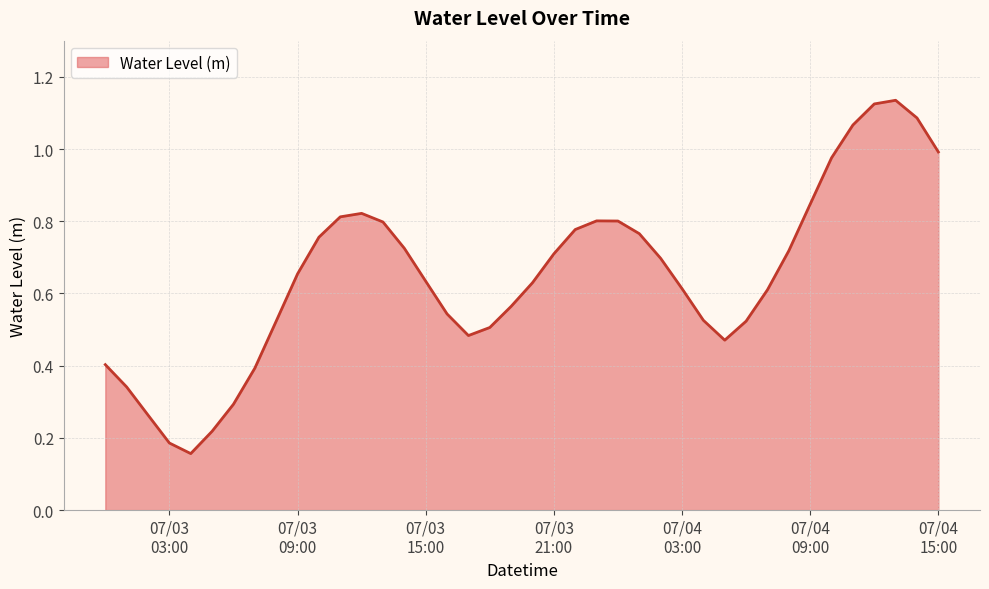

List the labels in order of value, smallest first.

2024-07-03 04:00:00, 2024-07-03 03:00:00, 2024-07-03 05:00:00, 2024-07-03 02:00:00, 2024-07-03 06:00:00, 2024-07-03 01:00:00, 2024-07-03 07:00:00, 2024-07-03 00:00:00, 2024-07-04 05:00:00, 2024-07-03 17:00:00, 2024-07-03 18:00:00, 2024-07-04 06:00:00, 2024-07-03 08:00:00, 2024-07-04 04:00:00, 2024-07-03 16:00:00, 2024-07-03 19:00:00, 2024-07-04 07:00:00, 2024-07-04 03:00:00, 2024-07-03 20:00:00, 2024-07-03 15:00:00, 2024-07-03 09:00:00, 2024-07-04 02:00:00, 2024-07-03 21:00:00, 2024-07-04 08:00:00, 2024-07-03 14:00:00, 2024-07-03 10:00:00, 2024-07-04 01:00:00, 2024-07-03 22:00:00, 2024-07-03 13:00:00, 2024-07-04 00:00:00, 2024-07-03 23:00:00, 2024-07-03 11:00:00, 2024-07-03 12:00:00, 2024-07-04 09:00:00, 2024-07-04 10:00:00, 2024-07-04 15:00:00, 2024-07-04 11:00:00, 2024-07-04 14:00:00, 2024-07-04 12:00:00, 2024-07-04 13:00:00